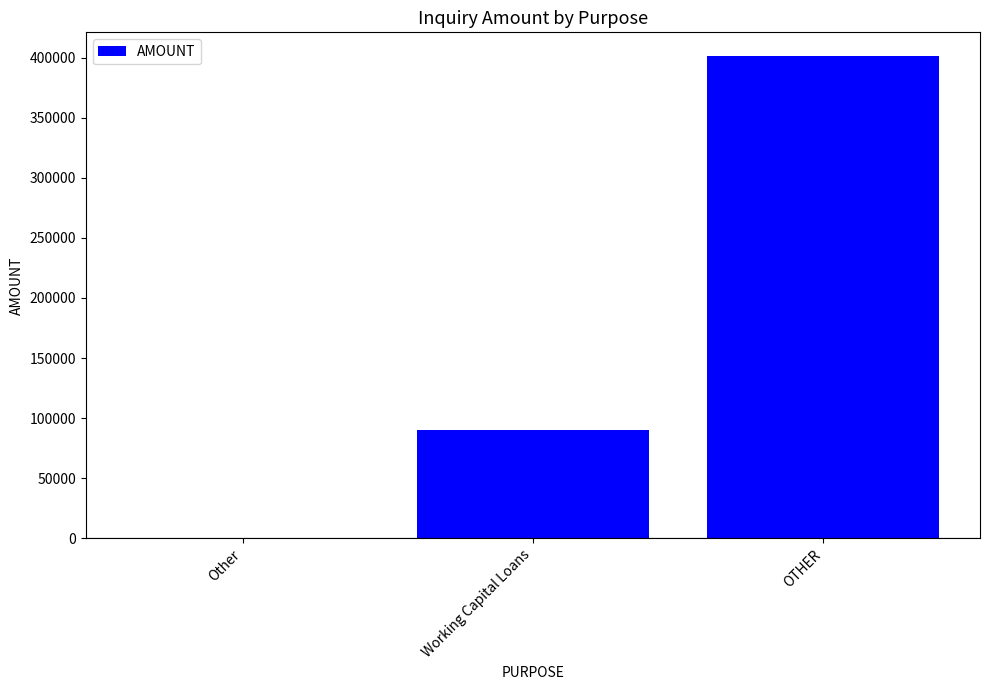

Where is the data nearest to the value 200500?

Working Capital Loans